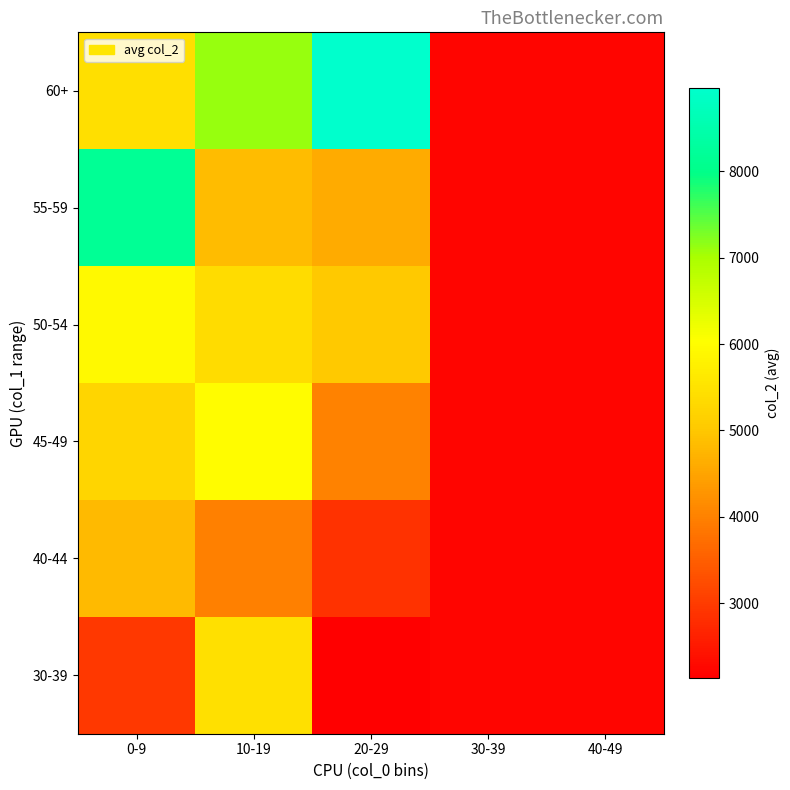

Reading left to right, list all the values displayed in this chart.

30-39: 0-9=2940.0	10-19=5465.1	20-29=2137.0	30-39=2240.0	40-49=2240.0
40-44: 0-9=4806.7	10-19=3998.7	20-29=2876.3	30-39=2240.0	40-49=2240.0
45-49: 0-9=5240.5	10-19=5988.0	20-29=4016.7	30-39=2240.0	40-49=2240.0
50-54: 0-9=5931.0	10-19=5377.0	20-29=5038.0	30-39=2240.0	40-49=2240.0
55-59: 0-9=8173.0	10-19=4854.0	20-29=4605.8	30-39=2240.0	40-49=2240.0
60+: 0-9=5418.2	10-19=7108.0	20-29=8961.0	30-39=2240.0	40-49=2240.0